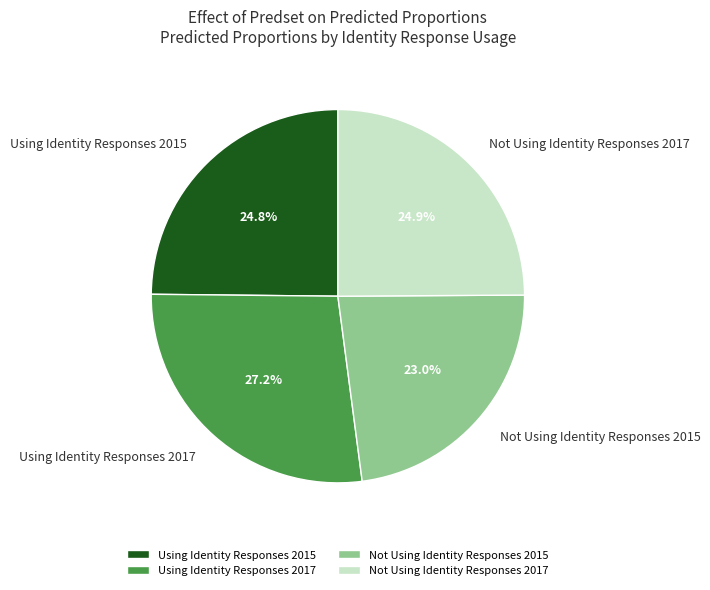

Does any single category account for the majority?

No